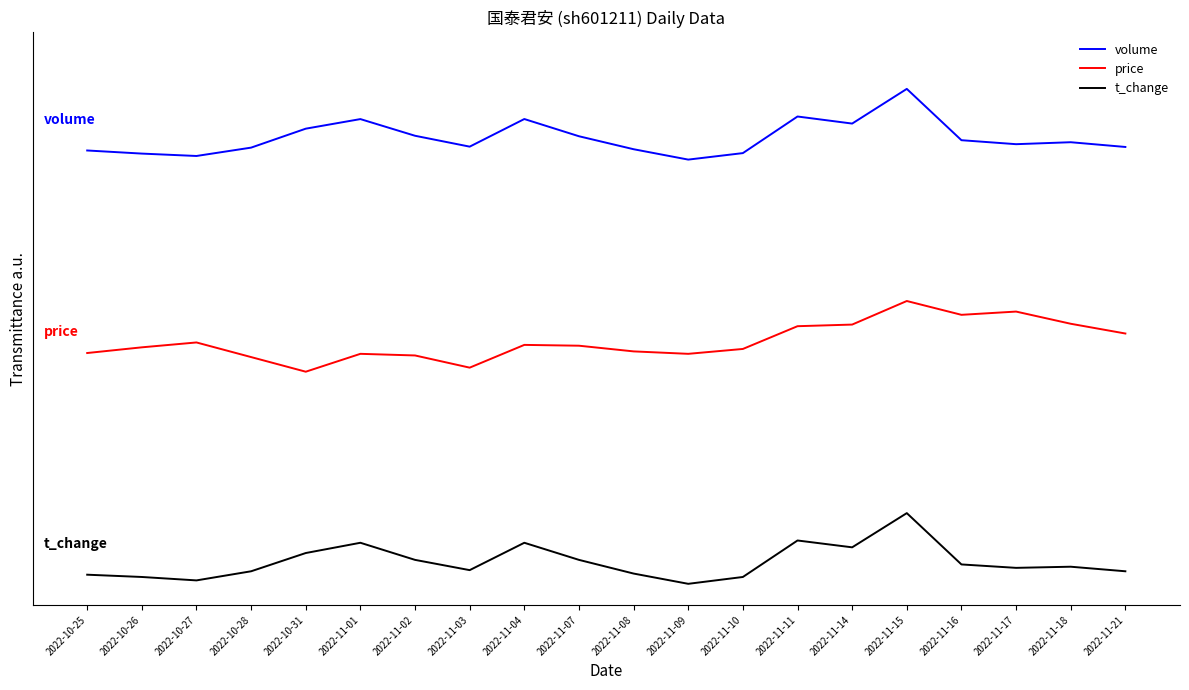

What is the spread (max minus min) of values at 2022-10-28?

6.0